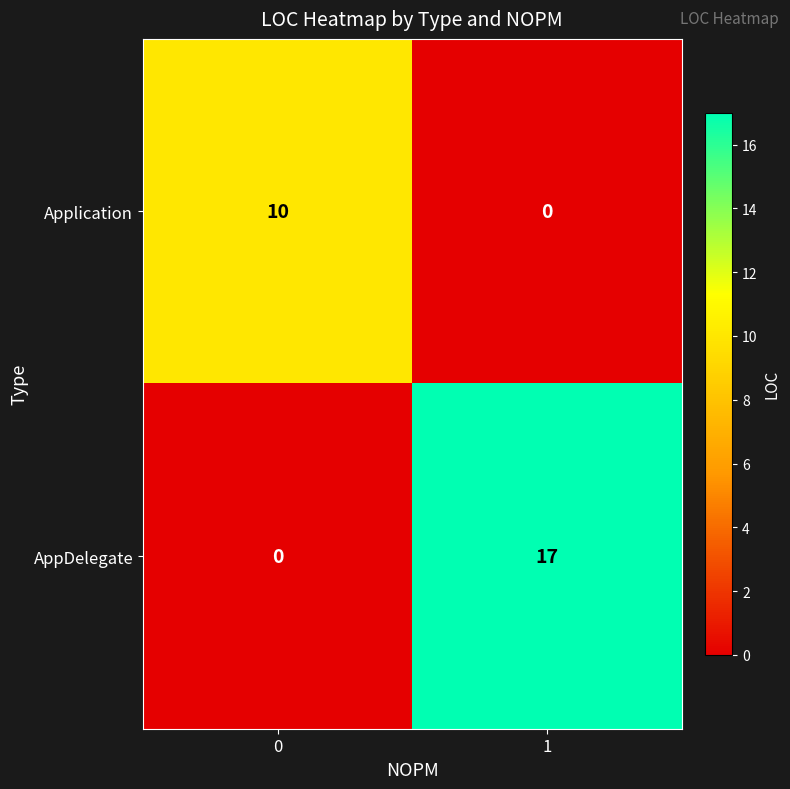

List the series in order of their peak value, lowest first.

Application, AppDelegate